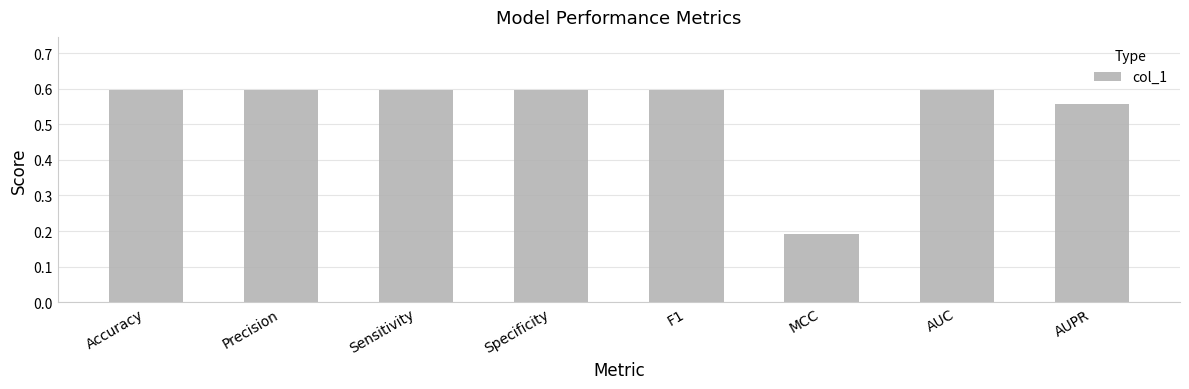

Which has a higher value, AUC or AUPR?

AUC